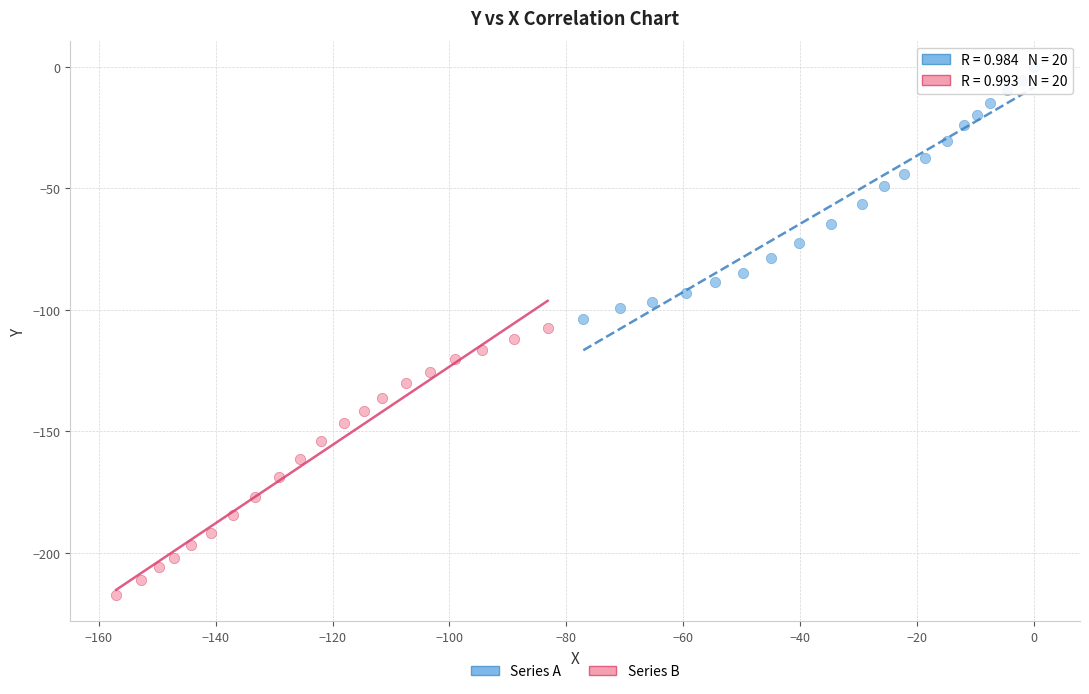

Which series reaches the minimum Y coordinate?

Series B